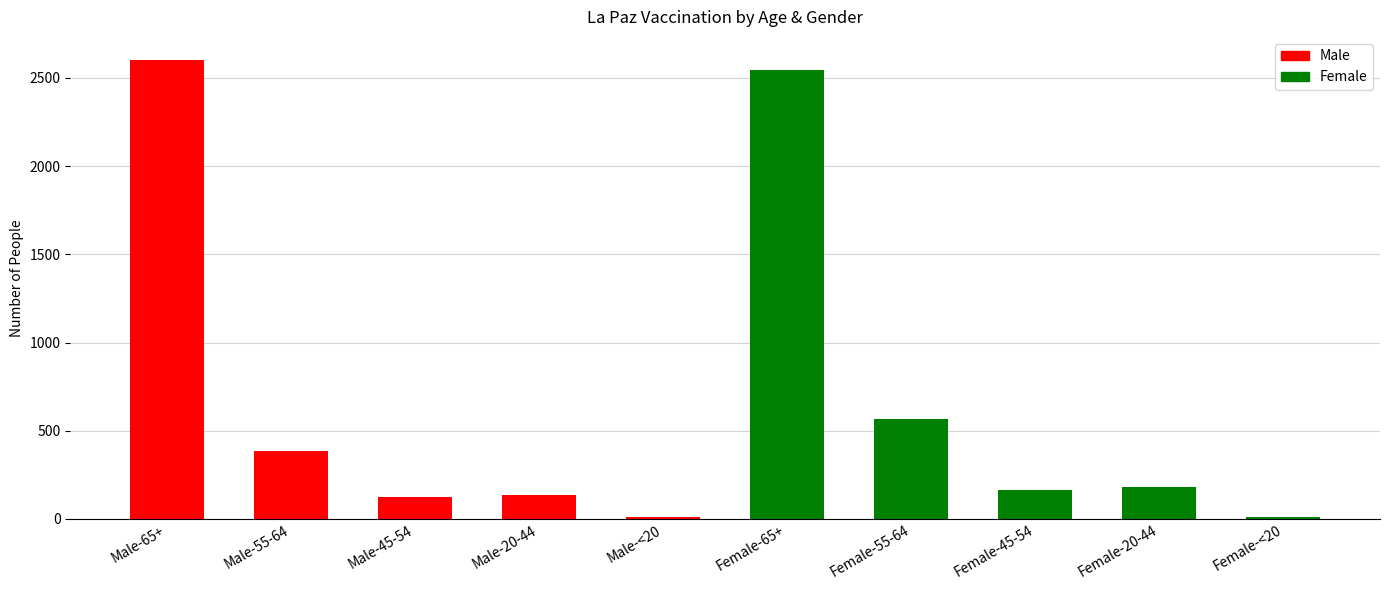

Is it true that the value at Male-65+ is 2602?

True